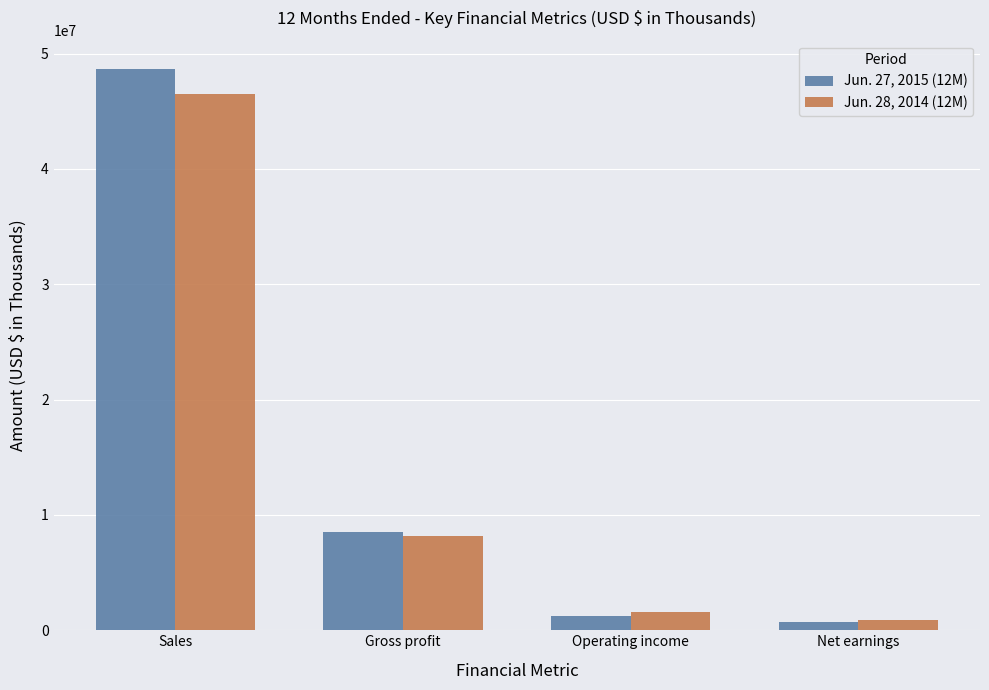

Is it true that Jun. 27, 2015 (12M) equals 1229362 at Operating income?

True